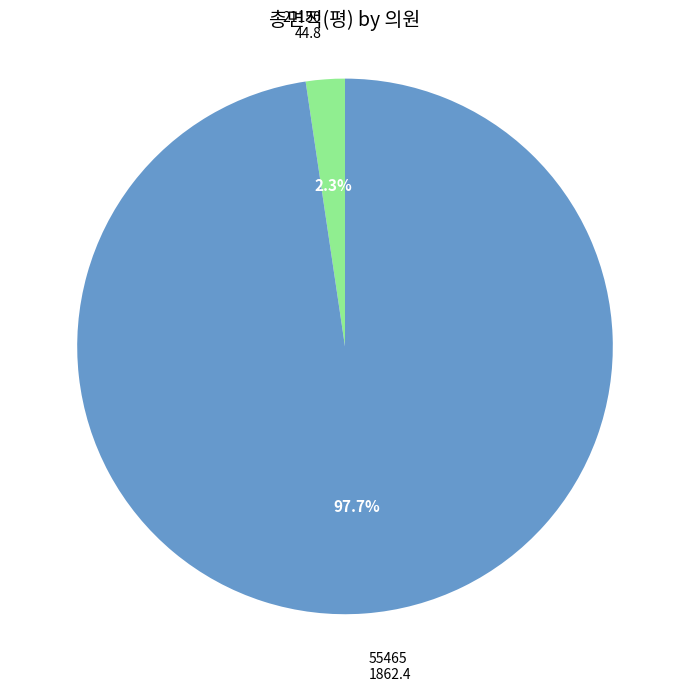

To the nearest percent, what is the difference between the 21150 and 55465 slice percentages?

95%